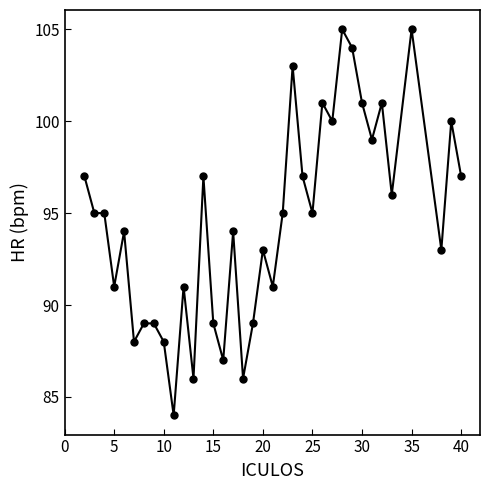

How many distinct data groups are displayed?

1